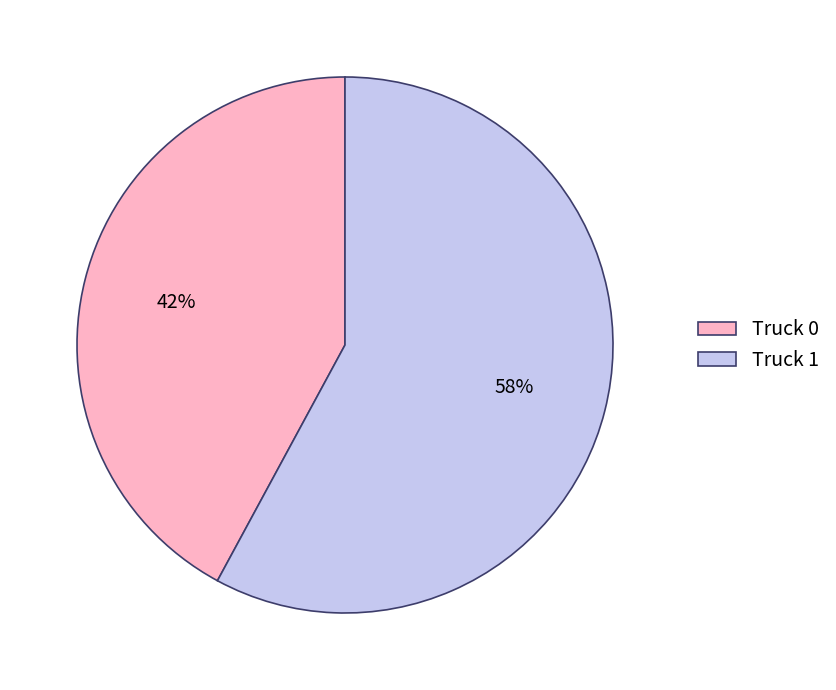

Rank the categories by value from lowest to highest.

Truck 0, Truck 1